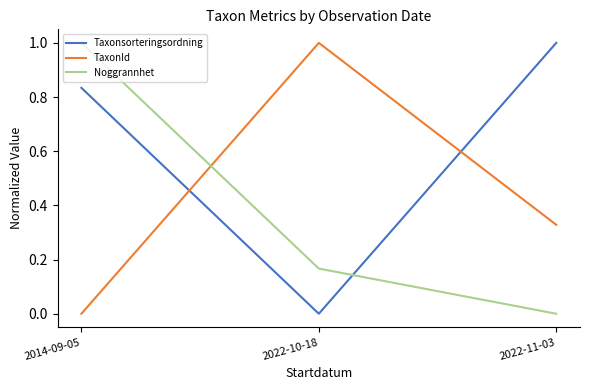

The value of Noggrannhet at 2022-11-03 is -0.4. True or false?

False